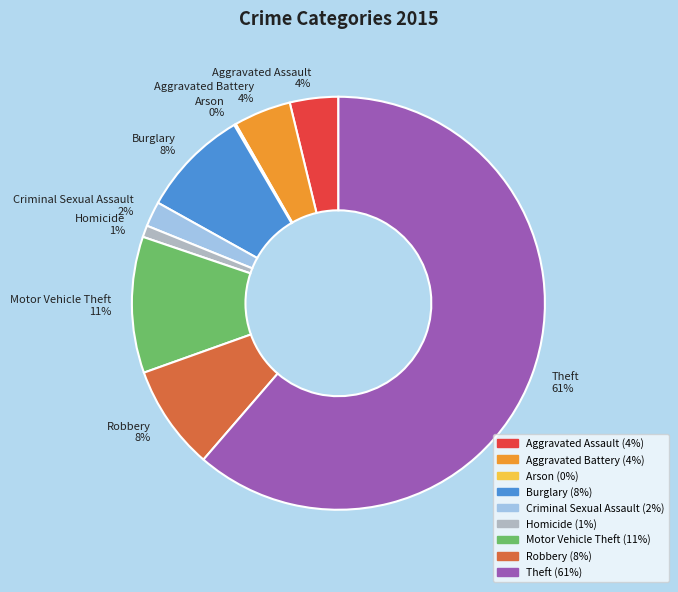

Between Robbery and Aggravated Battery, which is larger?

Robbery